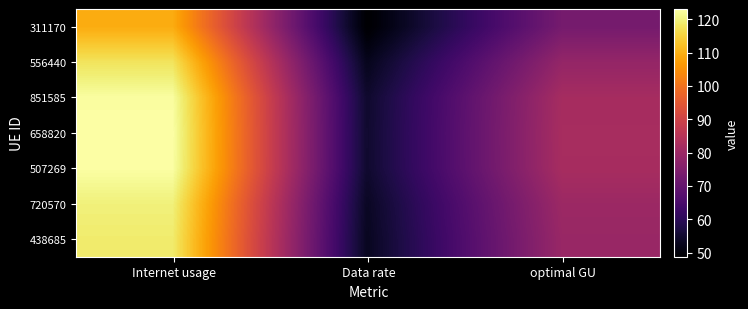

Between optimal GU and Internet usage, which is larger?

Internet usage